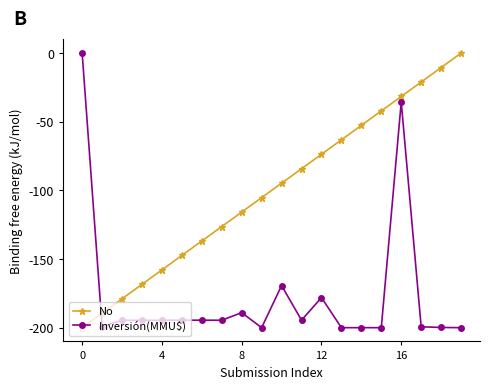

What is the value of the No point at the 9th from the left?

-115.8